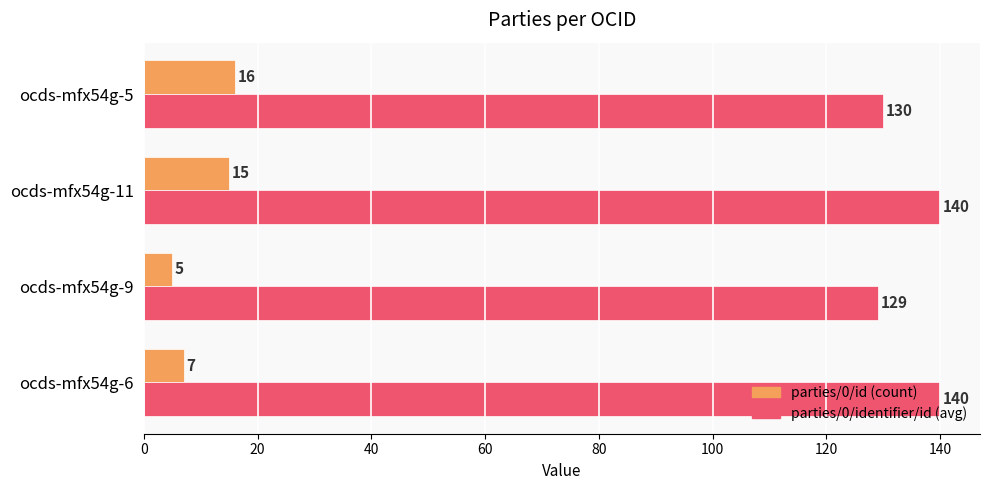

Between ocds-mfx54g-9 and ocds-mfx54g-11, which series saw the biggest shift?

parties/0/identifier/id (avg)